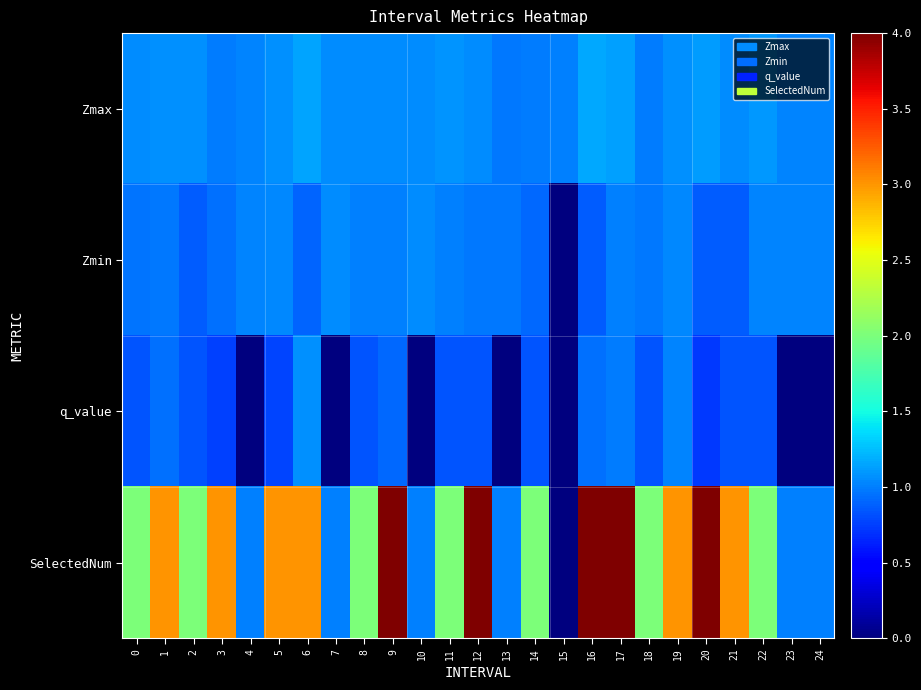

Reading left to right, extract all data points from this chart.

Zmax: 0=1.1	1=1.1	2=1.1	3=1.0	4=1.0	5=1.1	6=1.2	7=1.0	8=1.0	9=1.1	10=1.1	11=1.1	12=1.1	13=1.0	14=1.0	15=1.0	16=1.2	17=1.1	18=1.0	19=1.1	20=1.1	21=1.1	22=1.1	23=1.0	24=1.0
Zmin: 0=1.0	1=1.0	2=0.9	3=0.9	4=1.0	5=1.0	6=0.9	7=1.0	8=1.0	9=1.0	10=1.1	11=1.0	12=1.0	13=1.0	14=0.9	15=0.0	16=0.9	17=1.0	18=1.0	19=1.0	20=0.9	21=0.9	22=1.0	23=1.0	24=1.0
q_value: 0=0.8	1=1.0	2=0.8	3=0.8	4=-0.0	5=0.8	6=1.1	7=-0.0	8=0.8	9=0.9	10=-0.0	11=0.8	12=0.8	13=-0.0	14=0.8	15=0.0	16=0.9	17=1.0	18=0.8	19=1.0	20=0.7	21=0.8	22=0.8	23=-0.0	24=-0.0
SelectedNum: 0=2.0	1=3.0	2=2.0	3=3.0	4=1.0	5=3.0	6=3.0	7=1.0	8=2.0	9=4.0	10=1.0	11=2.0	12=4.0	13=1.0	14=2.0	15=0.0	16=4.0	17=4.0	18=2.0	19=3.0	20=4.0	21=3.0	22=2.0	23=1.0	24=1.0